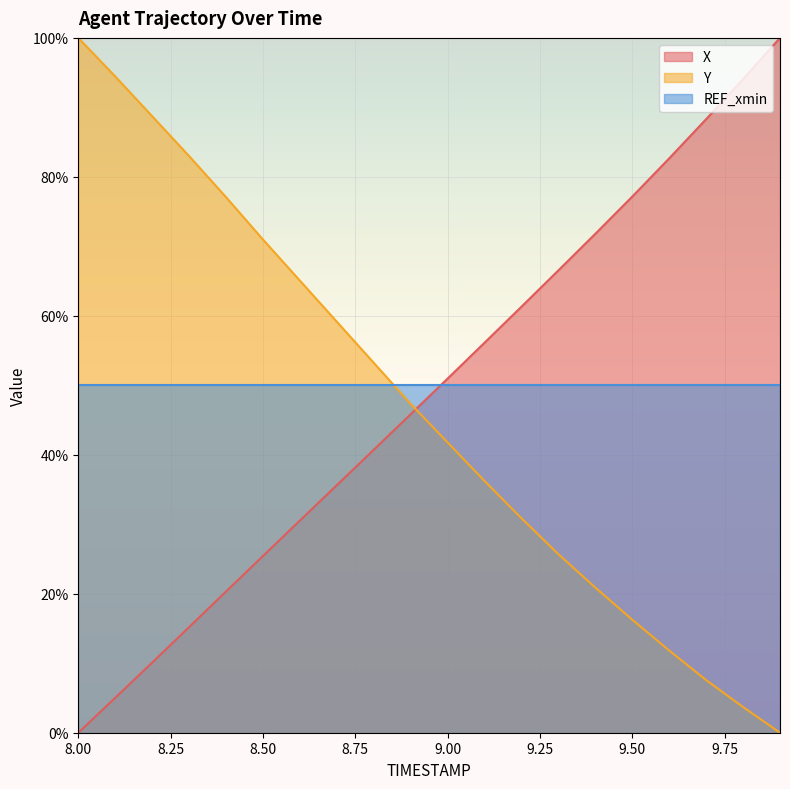

After their last crossing, which series has the higher values: Y or X?

X